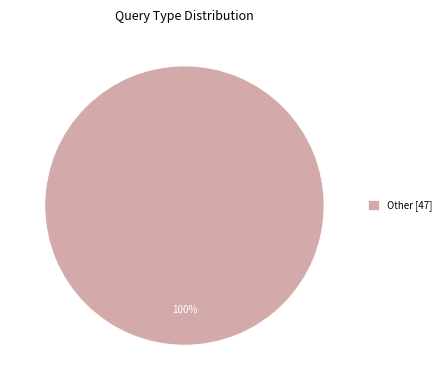

Is Other [47] the majority of the pie?

Yes